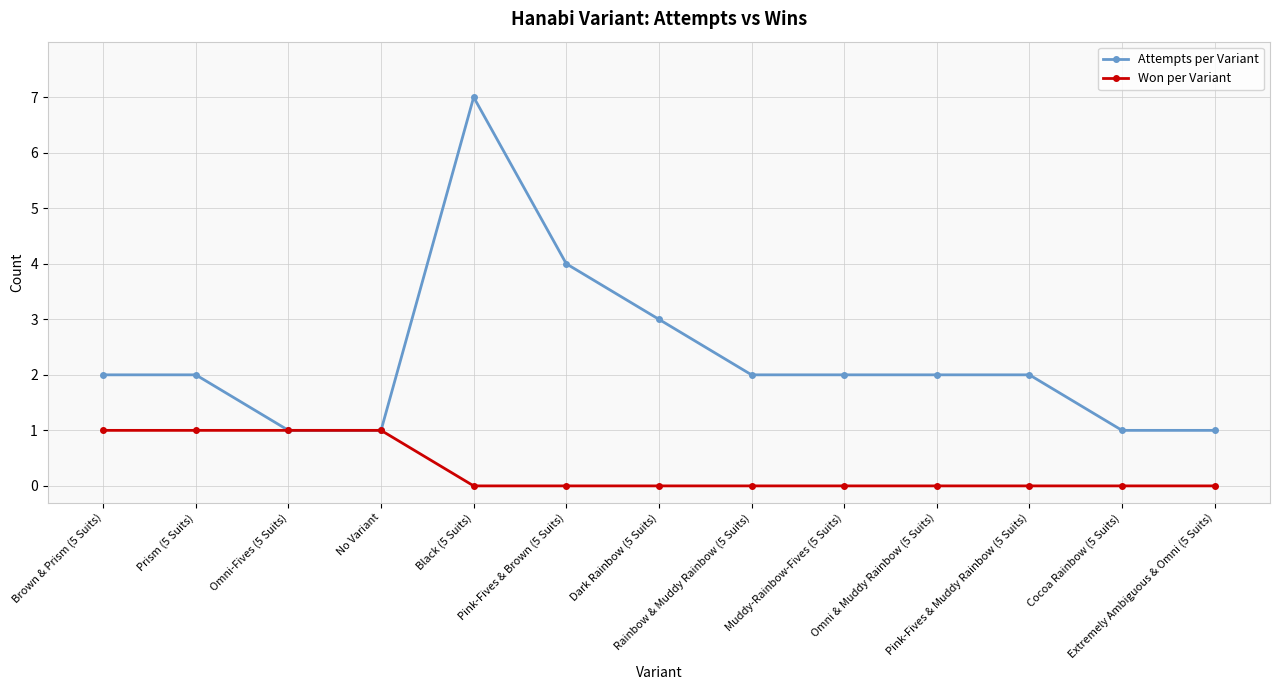

Which series changed the most between Dark Rainbow (5 Suits) and Extremely Ambiguous & Omni (5 Suits)?

Attempts per Variant